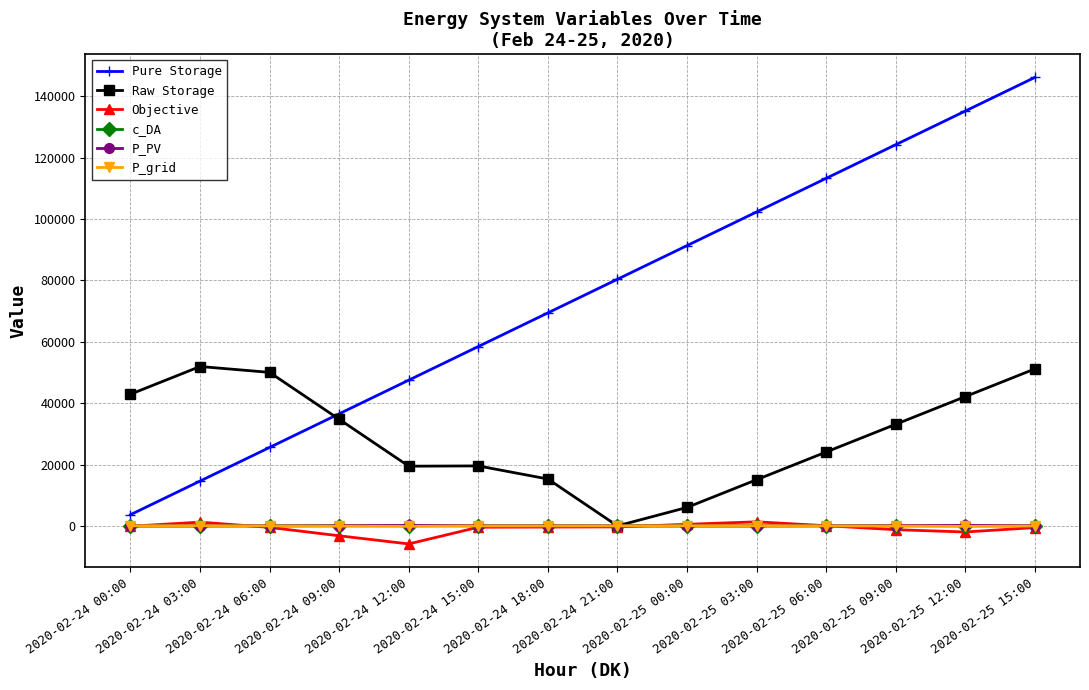

True or false: c_DA and Pure Storage cross at least once.

False